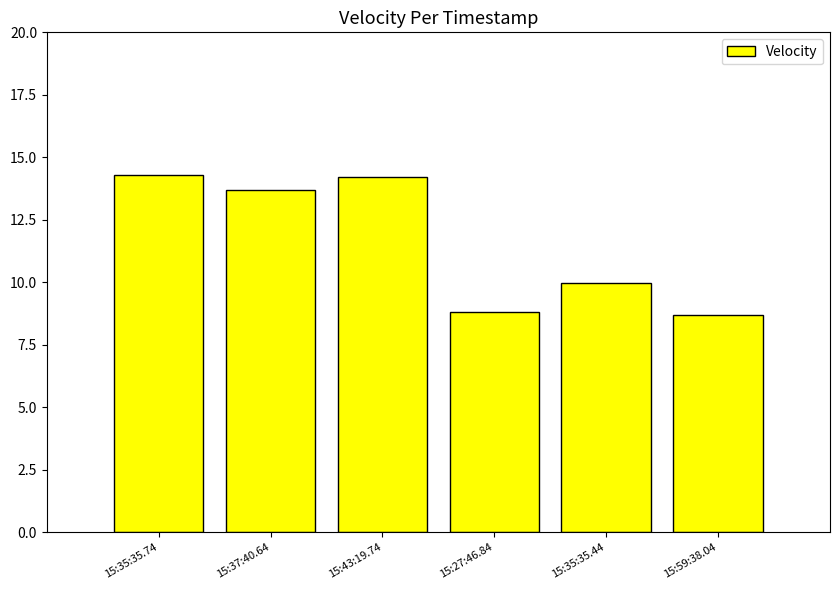

What is the difference between the values at 15:43:19.74 and 15:37:40.64?

0.5